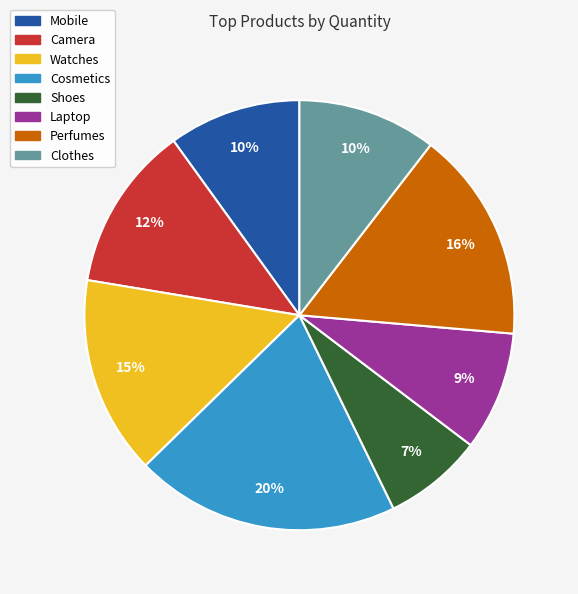

Which has a higher value, Shoes or Cosmetics?

Cosmetics